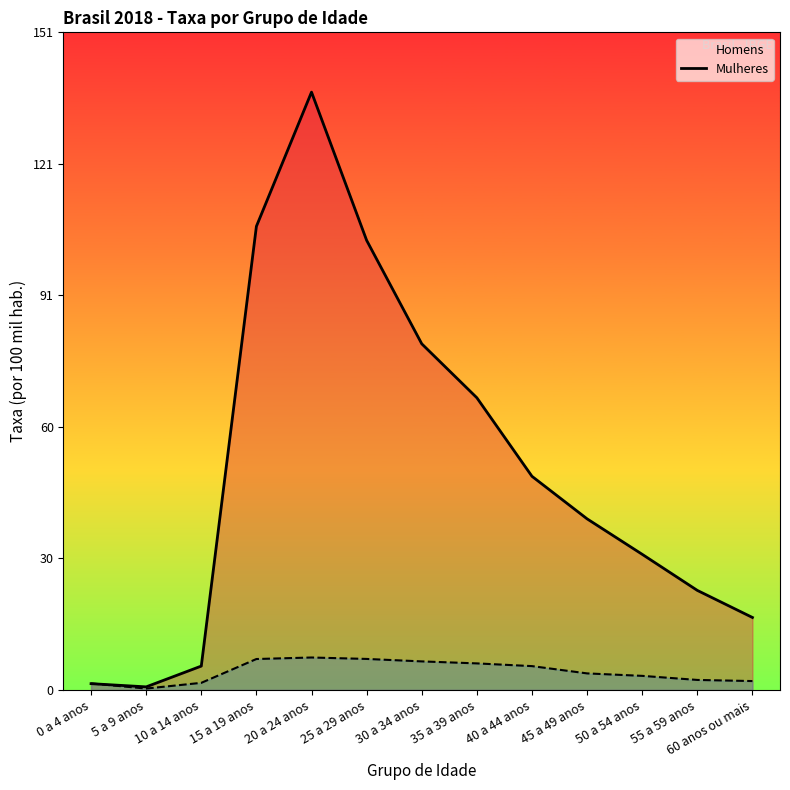

How many interior local valleys does the Homens series have?

1